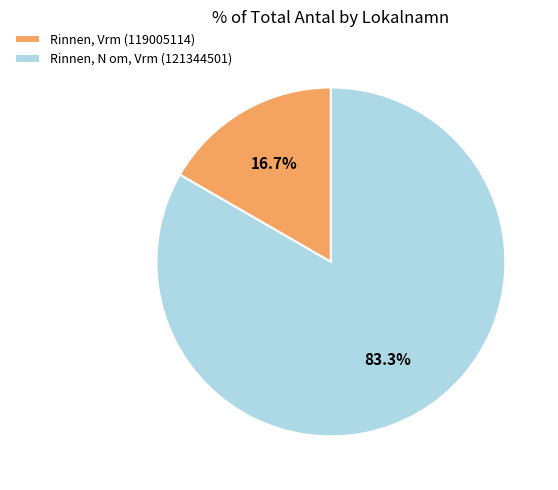

To the nearest percent, what portion does Rinnen, N om, Vrm (121344501) represent?

83%